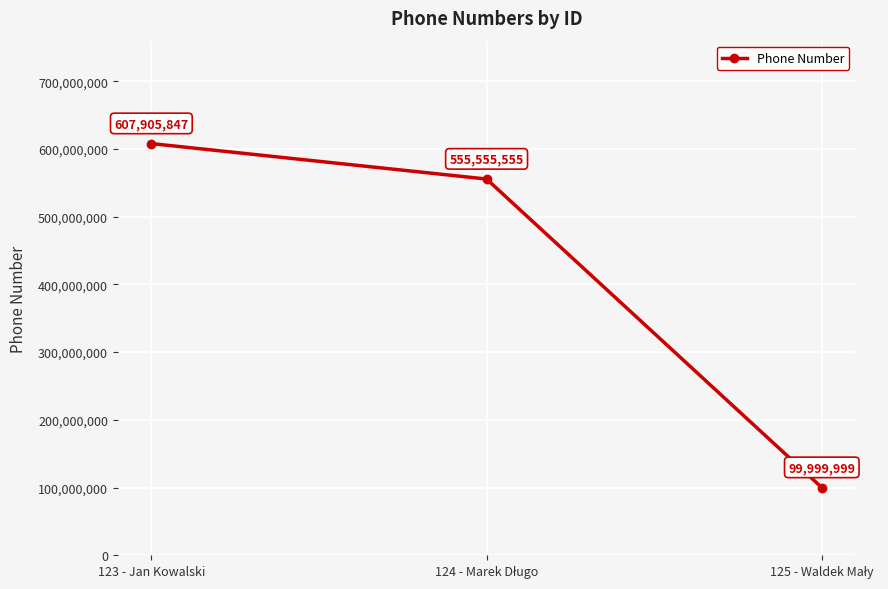

The value at 123 - Jan Kowalski is 607905847. True or false?

True